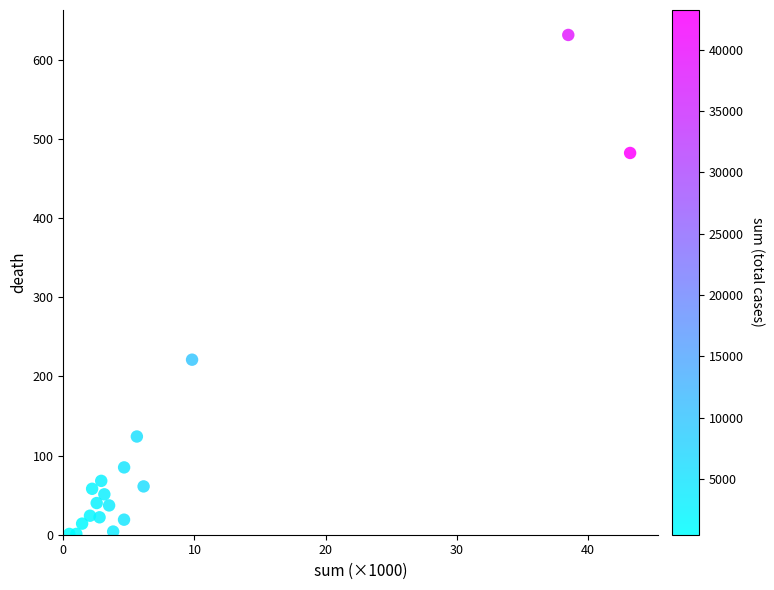

What is the range of Y values (max minus min)?

630